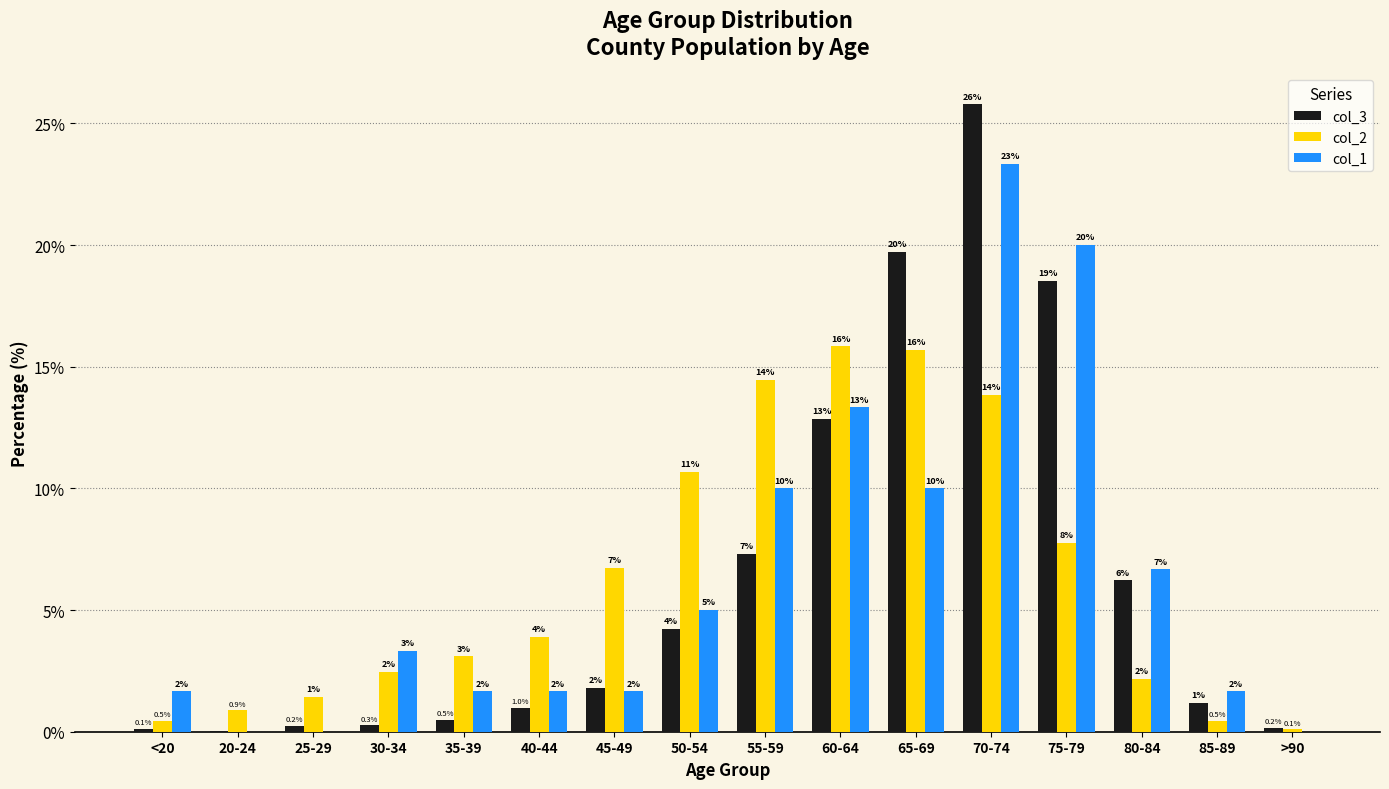

What is the spread (max minus min) of values at 45-49?

5.1